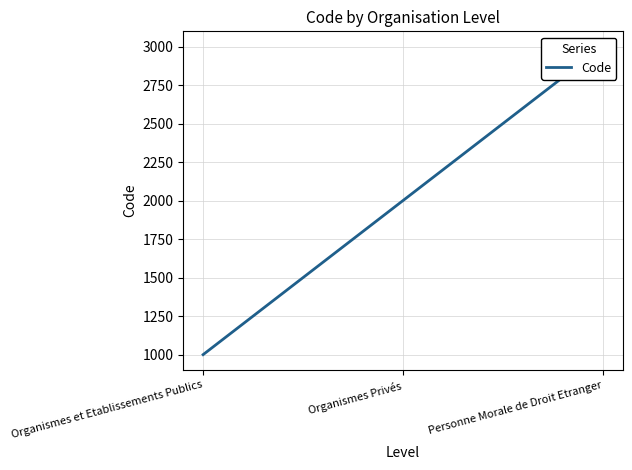

Does the chart display data point markers on the line(s)?

No